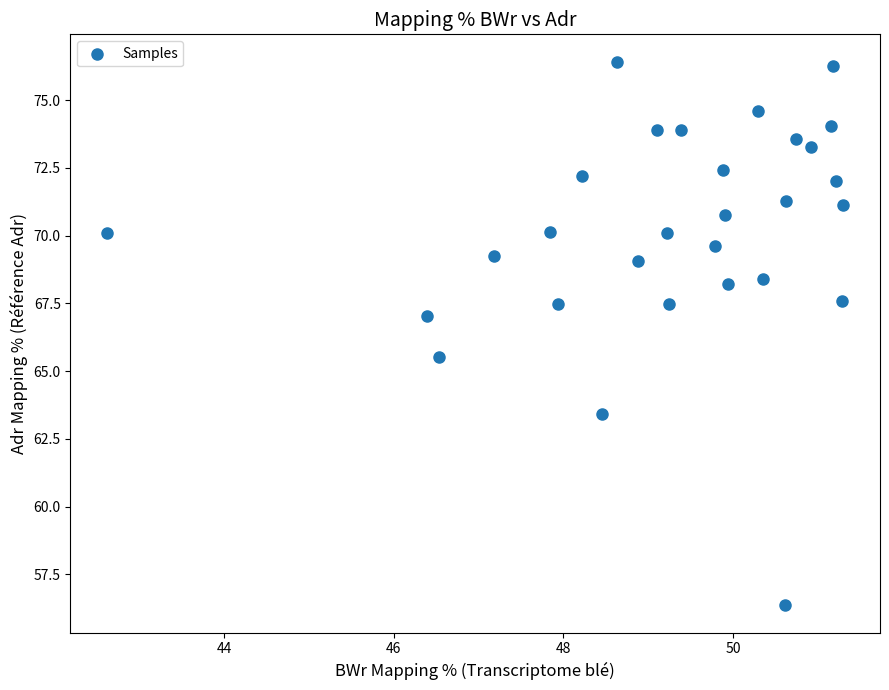

What is the range of Y values (max minus min)?

20.1